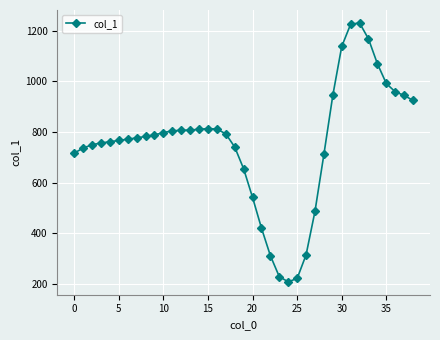

What is the value of the 16th point from the left?

814